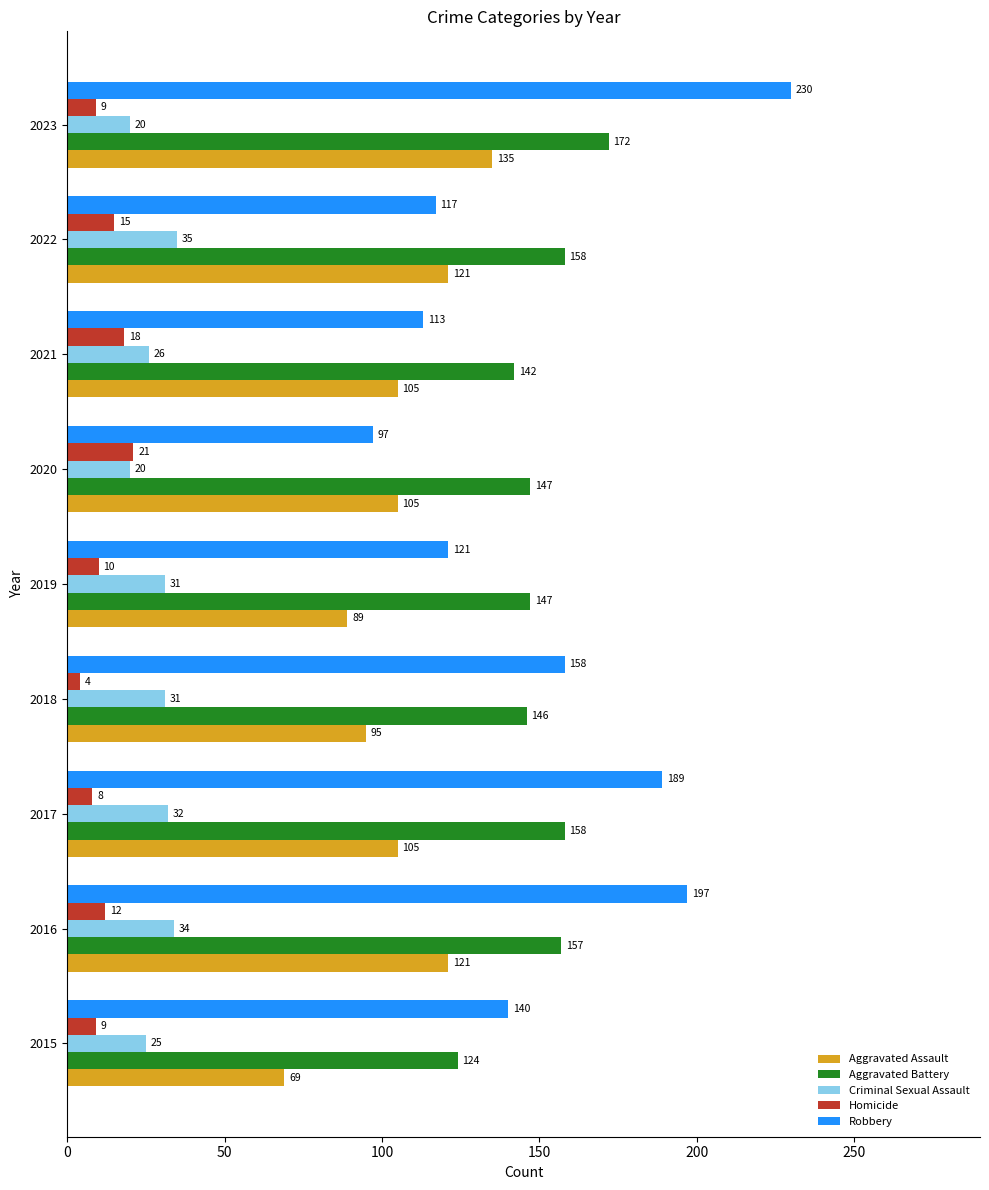

Rank the series by their maximum value, from highest to lowest.

Robbery, Aggravated Battery, Aggravated Assault, Criminal Sexual Assault, Homicide